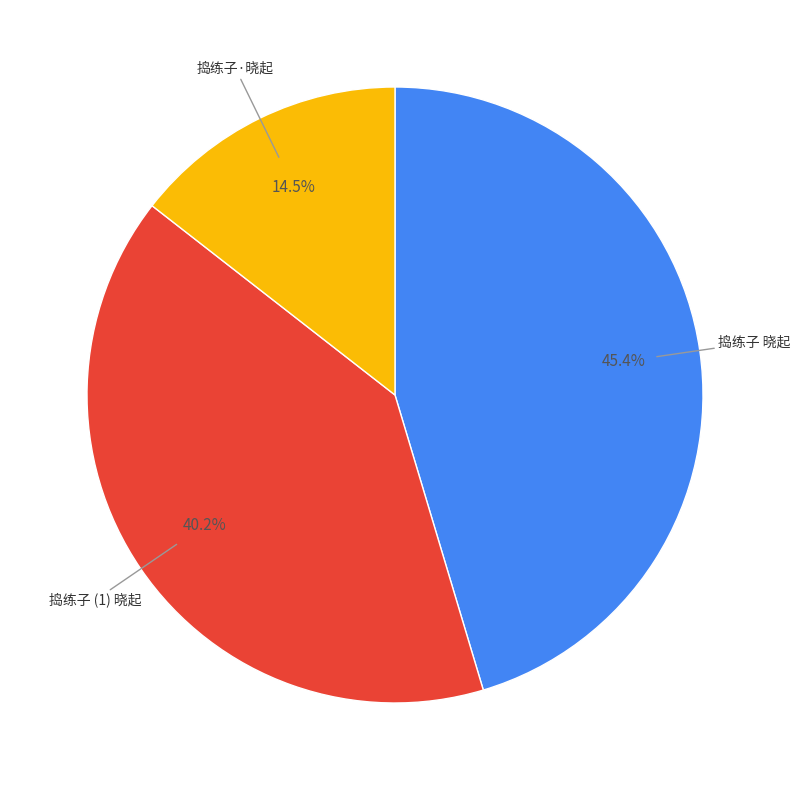

To the nearest percent, what is the difference between the largest and smallest slice percentages?

31%